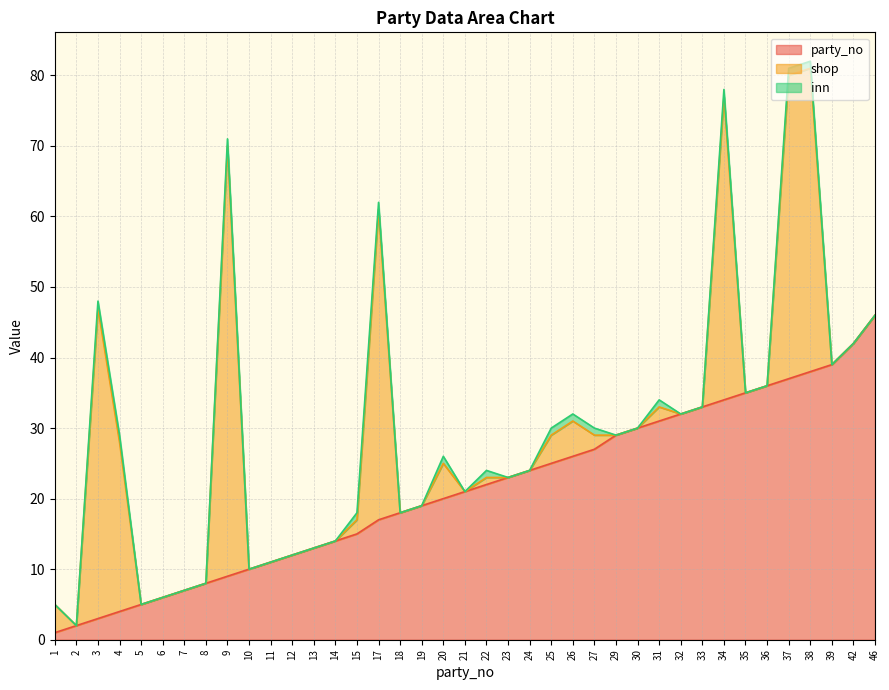

What is the highest value of the party_no series?

46